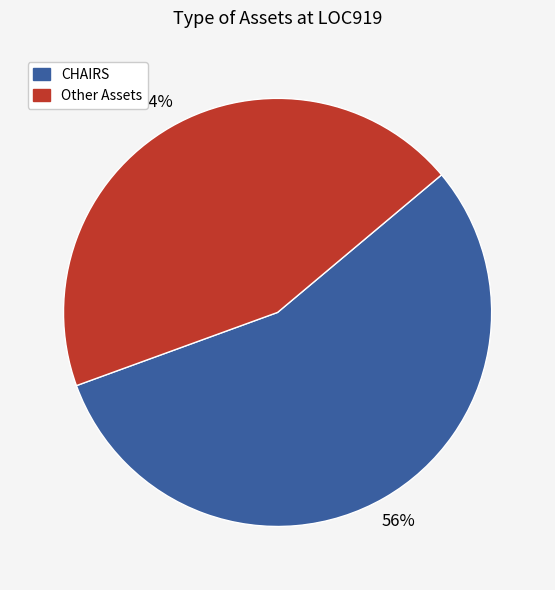

How many segments does this pie chart have?

2